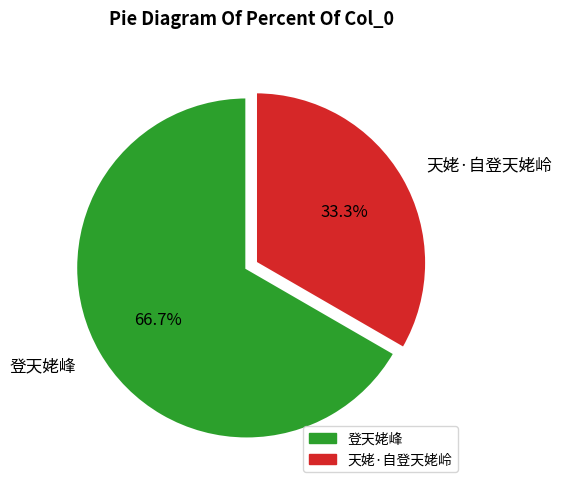

What is the smallest slice in the pie chart?

天姥·自登天姥岭